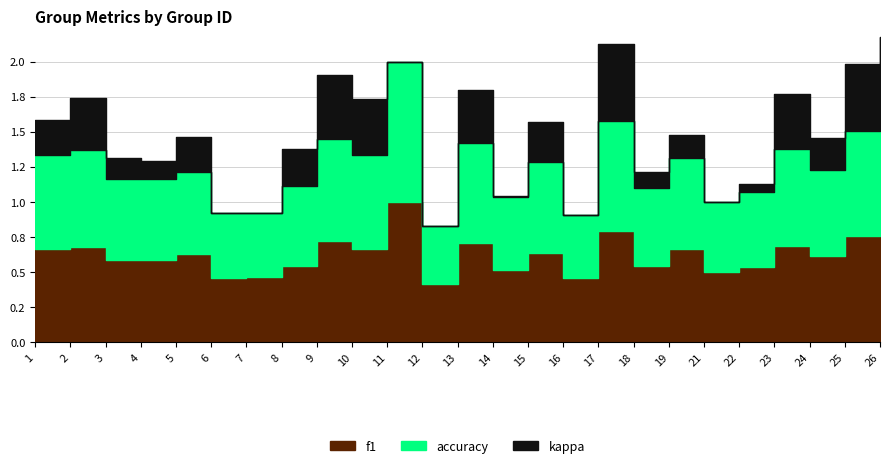

True or false: f1 has more than 1 points higher than both neighbors.

True